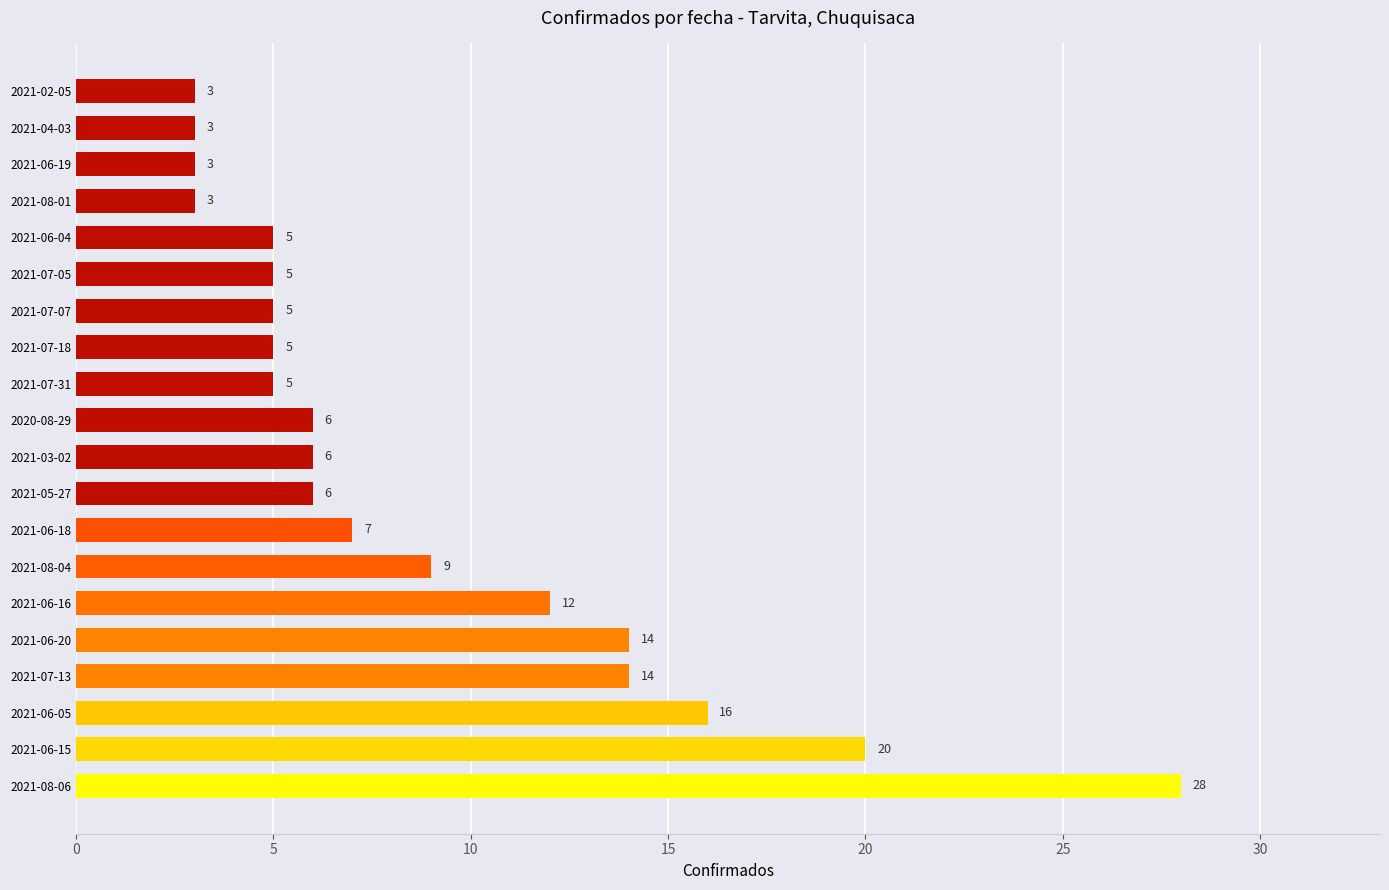

What is the change in value from 2021-08-06 to 2021-04-03?

-25